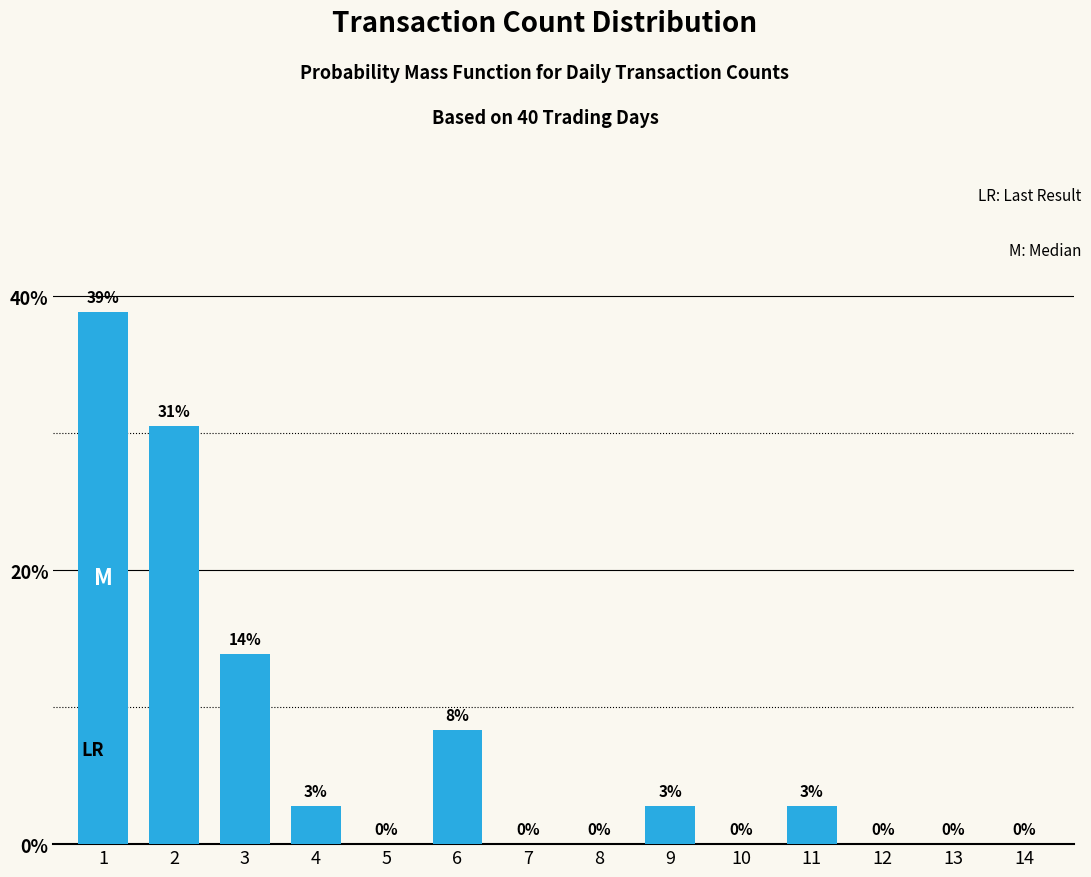

What is the maximum value shown in the chart?

38.9